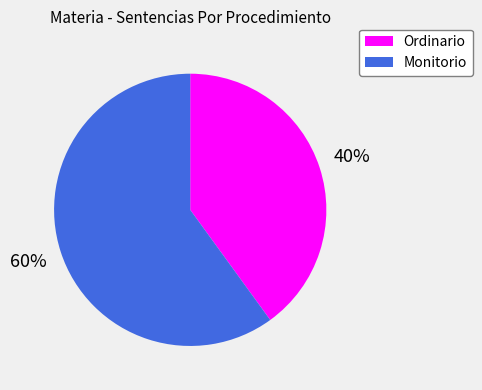

How many slices are in this pie chart?

2